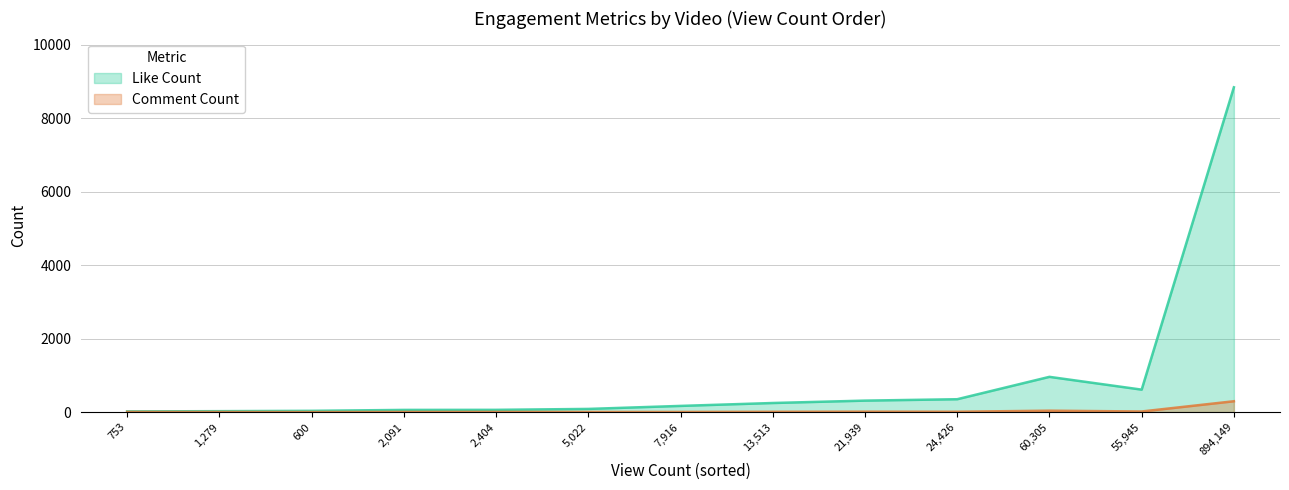

The value of Like Count at 894,149 is 8840. True or false?

True